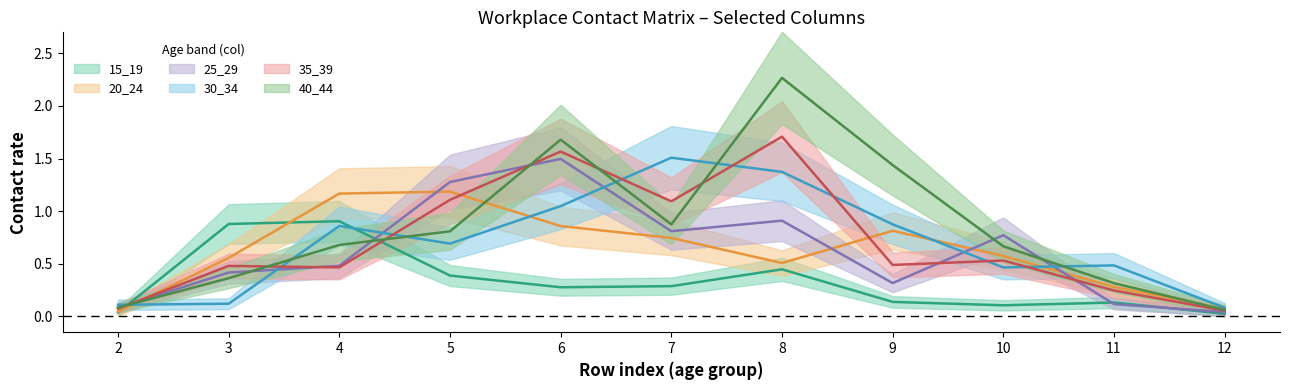

Where do 15_19 and 20_24 first cross each other?

2 and 3